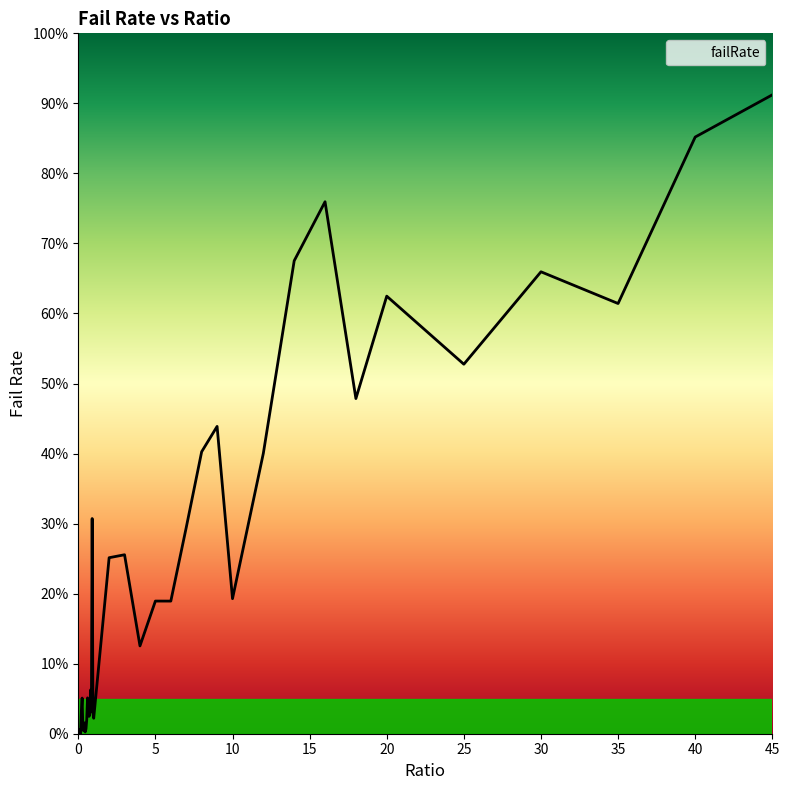

Does the chart display data point markers on the line(s)?

No